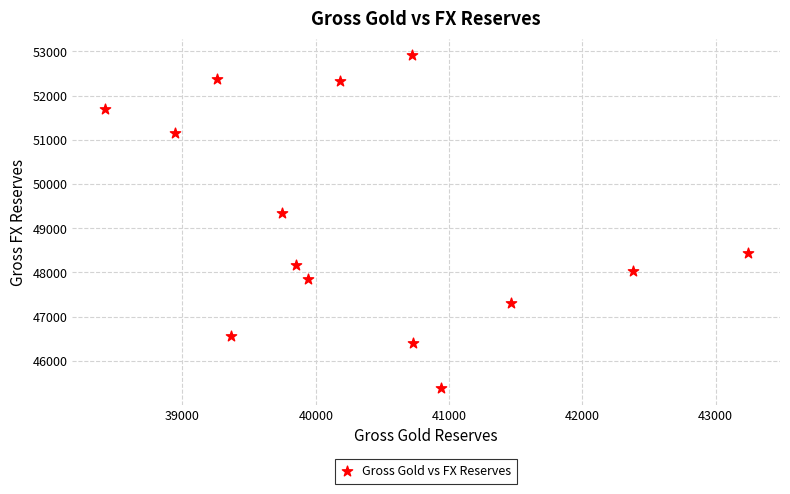

What is the range of Y values (max minus min)?

7530.3